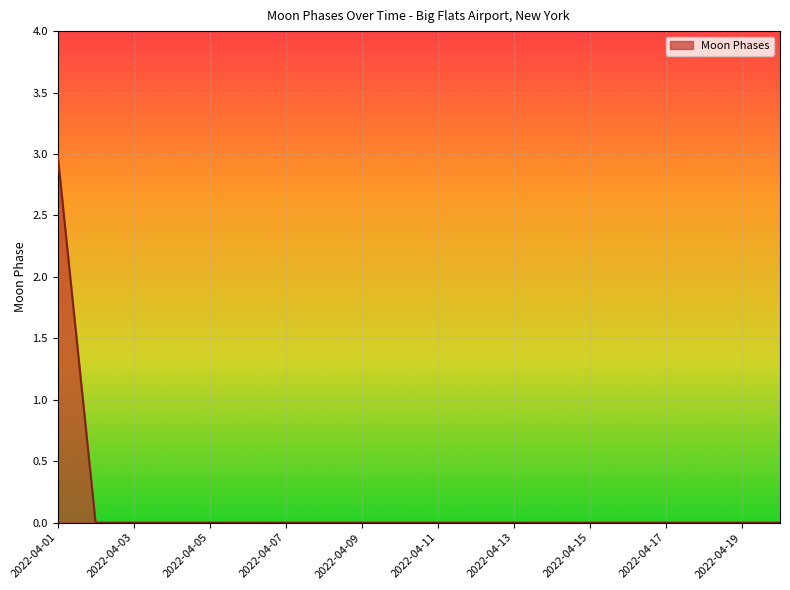

What is the difference between the maximum and minimum values?

3